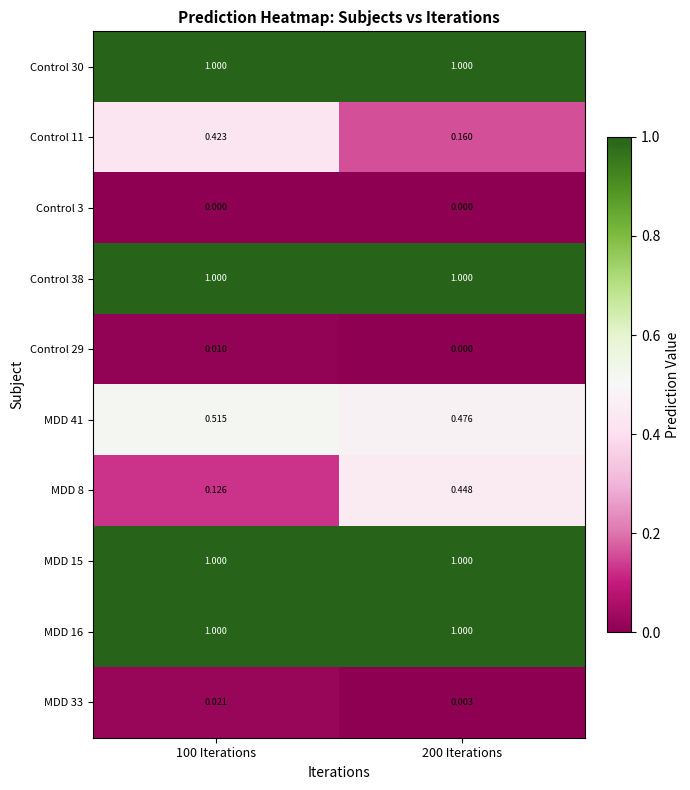

Between 100 Iterations and 200 Iterations, which series saw the biggest shift?

MDD 8